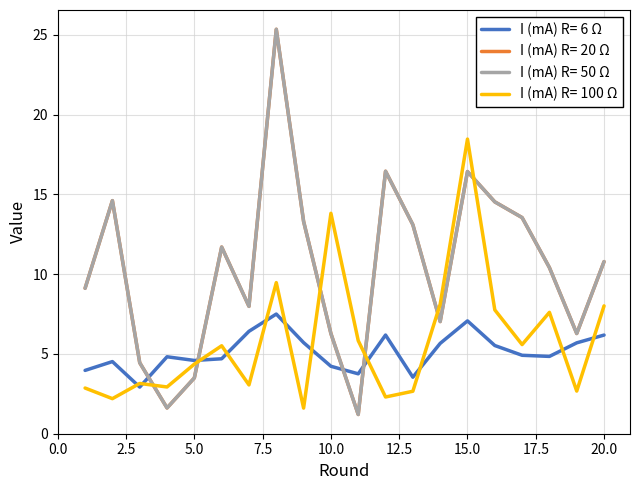

Is this an area chart (filled region under the line)?

No